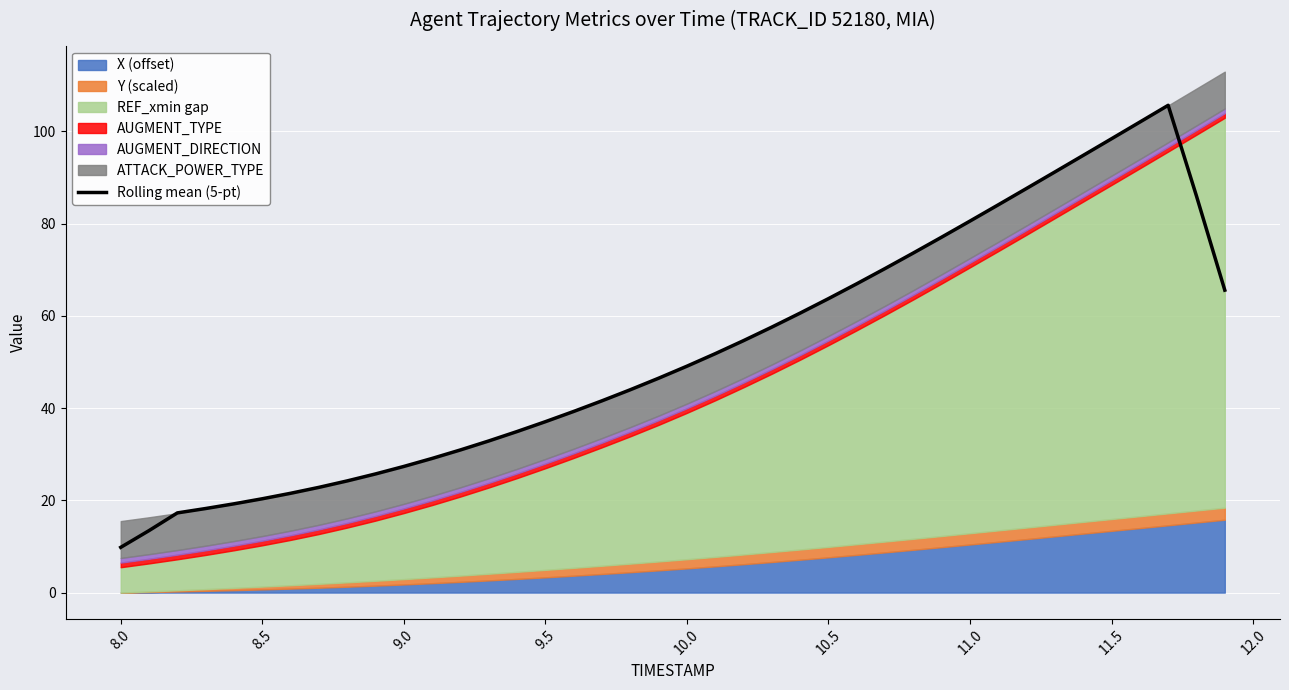

What is the difference between the maximum and minimum values?

95.9